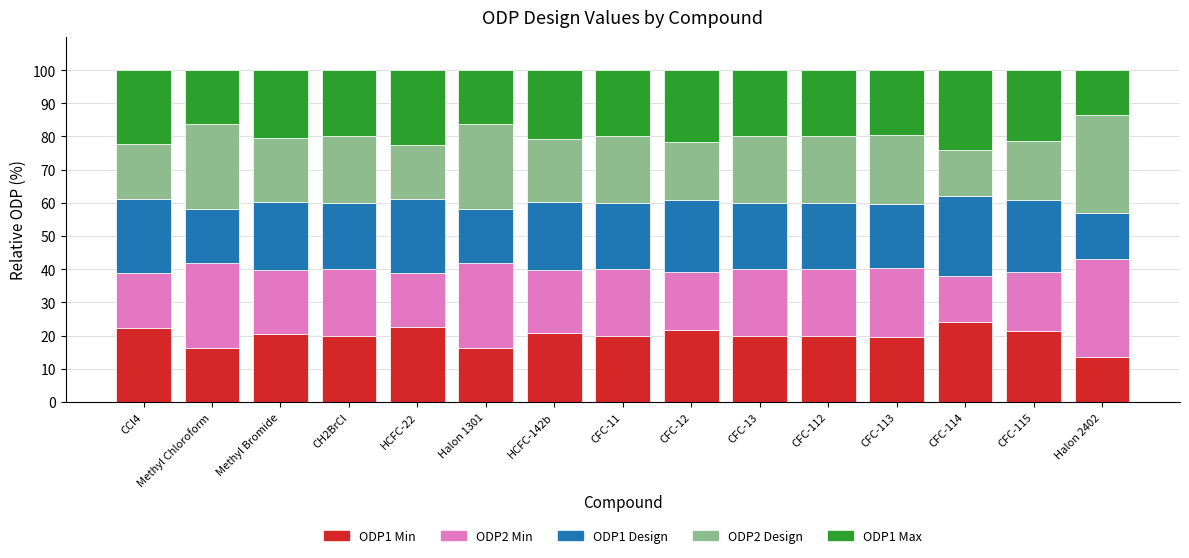

What is the sum of all ODP1 Min values?

298.3